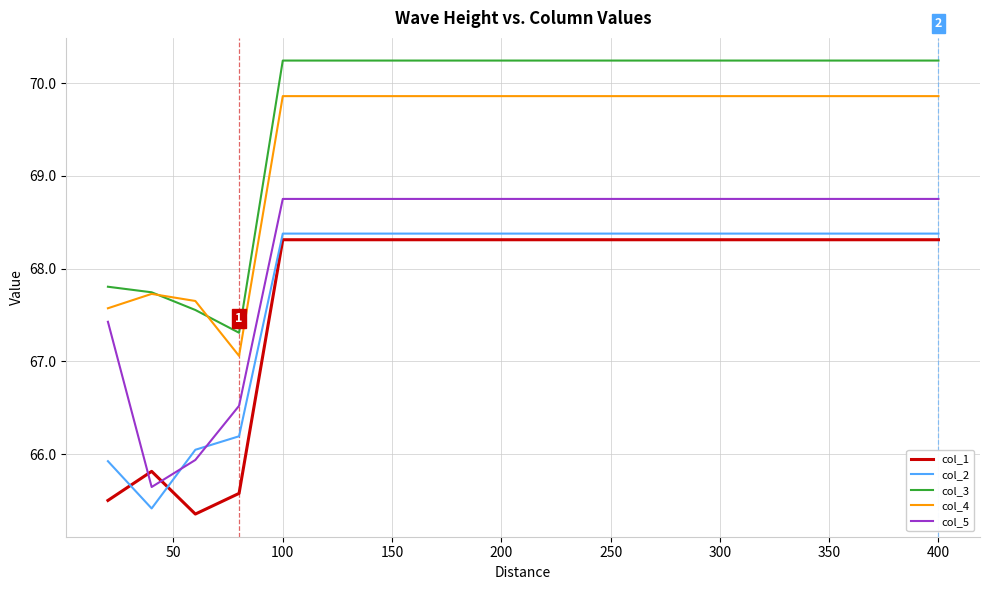

Reading left to right, extract all data points from this chart.

col_1: 65.5	65.8	65.4	65.6	68.3	68.3	68.3	68.3	68.3	68.3	68.3
col_2: 65.9	65.4	66.0	66.2	68.4	68.4	68.4	68.4	68.4	68.4	68.4
col_3: 67.8	67.7	67.6	67.3	70.2	70.2	70.2	70.2	70.2	70.2	70.2
col_4: 67.6	67.7	67.7	67.1	69.9	69.9	69.9	69.9	69.9	69.9	69.9
col_5: 67.4	65.6	65.9	66.5	68.8	68.8	68.8	68.8	68.8	68.8	68.8